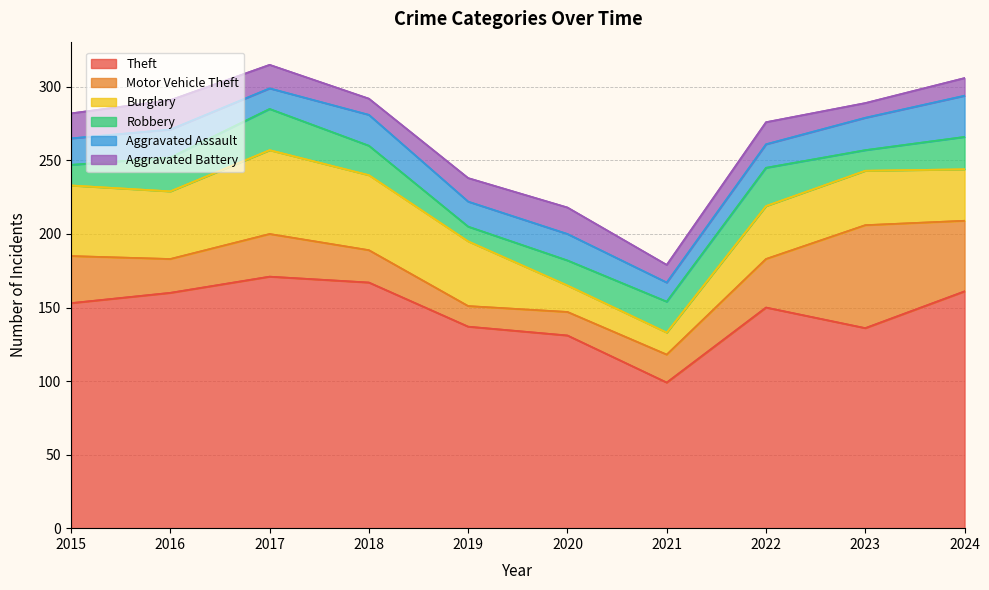

At 2022, list the series in order from largest to smallest.

Theft, Burglary, Motor Vehicle Theft, Robbery, Aggravated Assault, Aggravated Battery